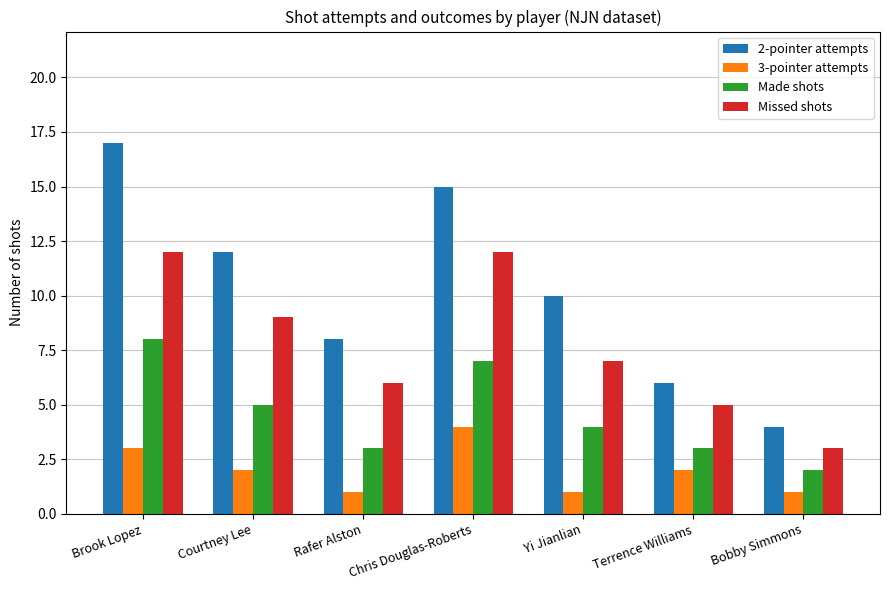

Which series has the largest total across all categories?

2-pointer attempts